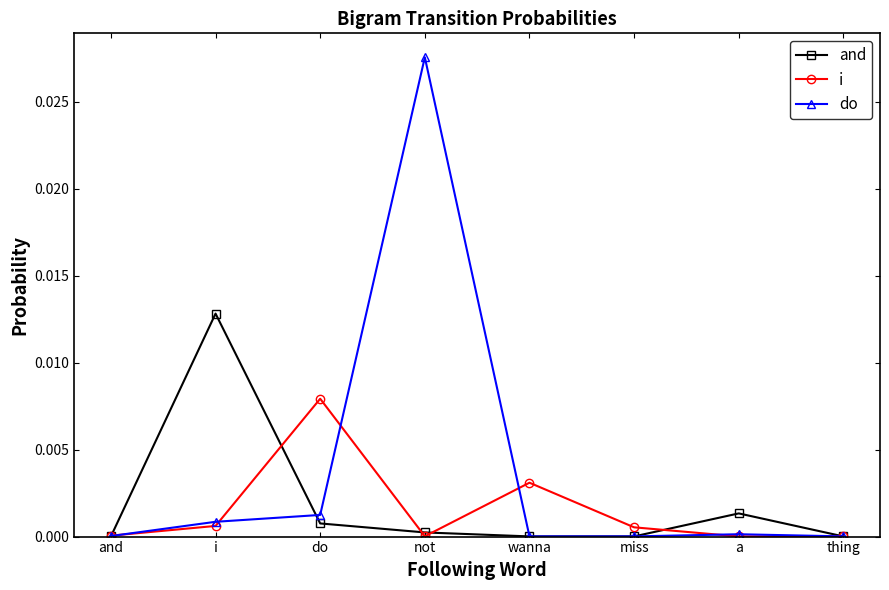

Rank the series by their maximum value, from lowest to highest.

i, and, do